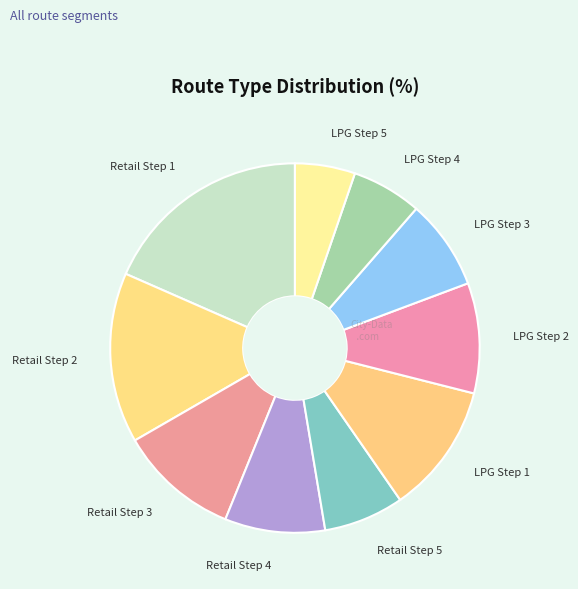

How many segments does this pie chart have?

10